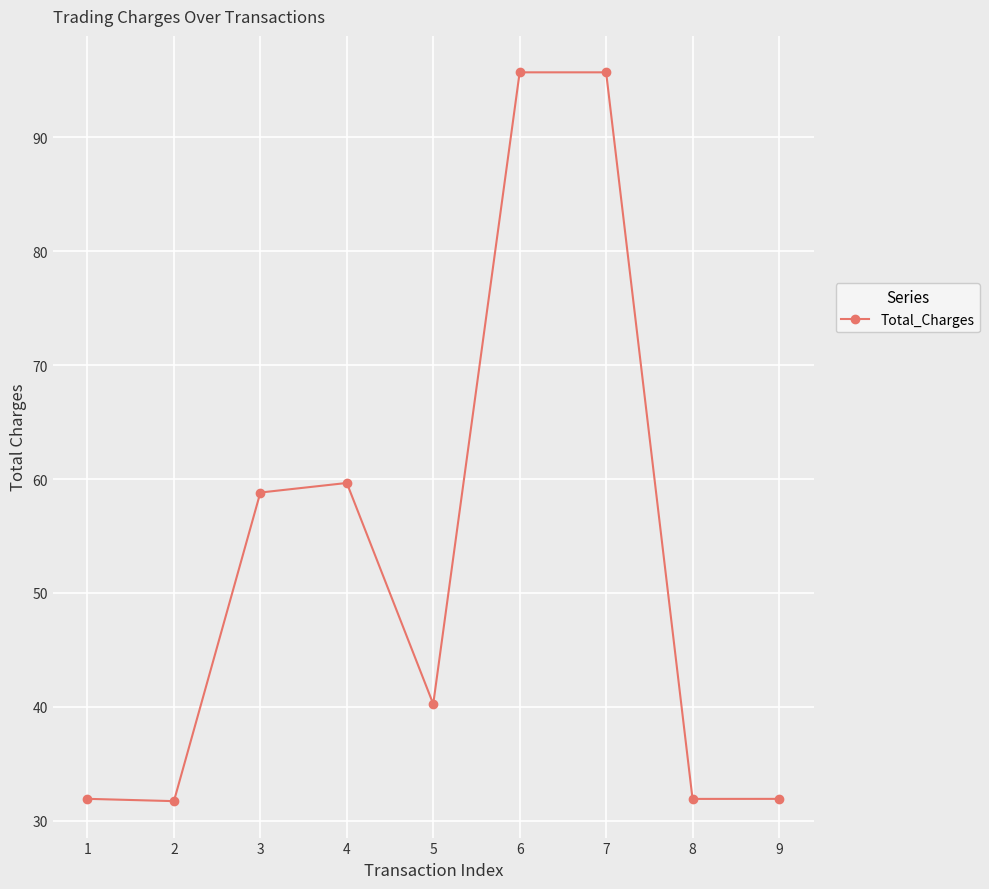

How many distinct data groups are displayed?

1